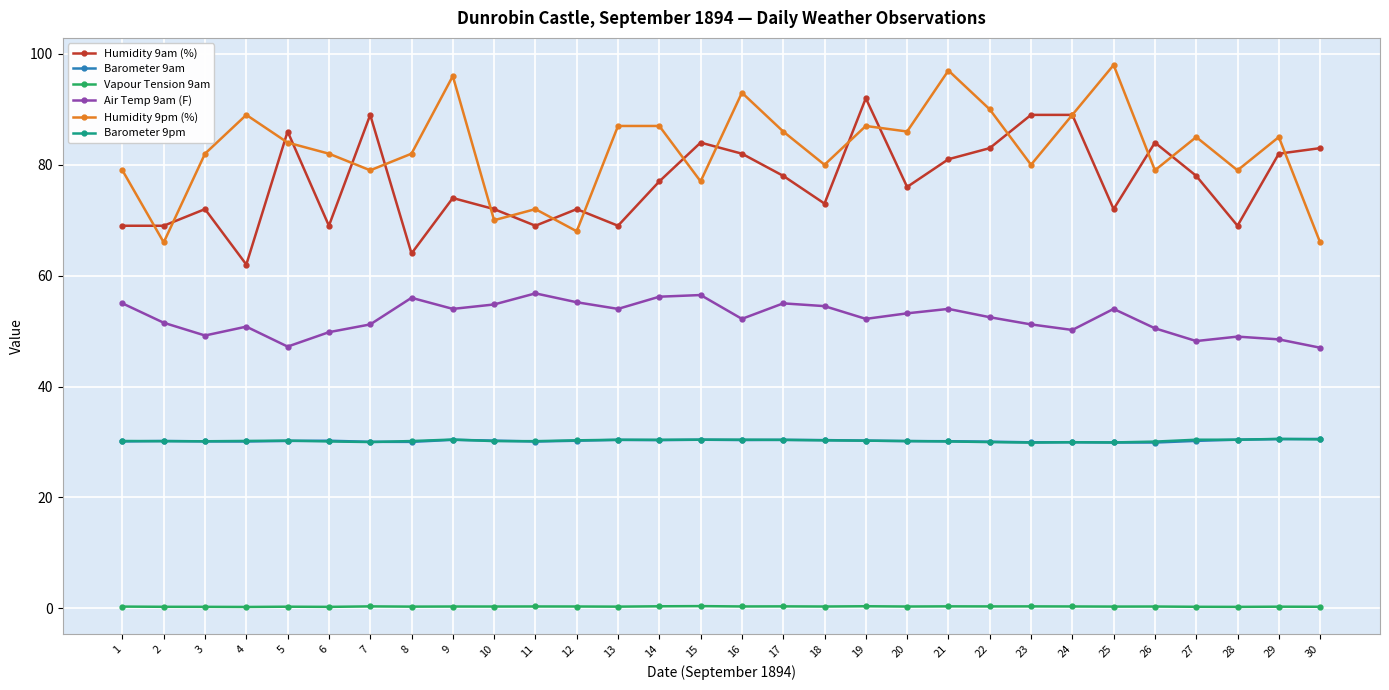

True or false: Air Temp 9am (F) has a value of 99.3 at 15.

False